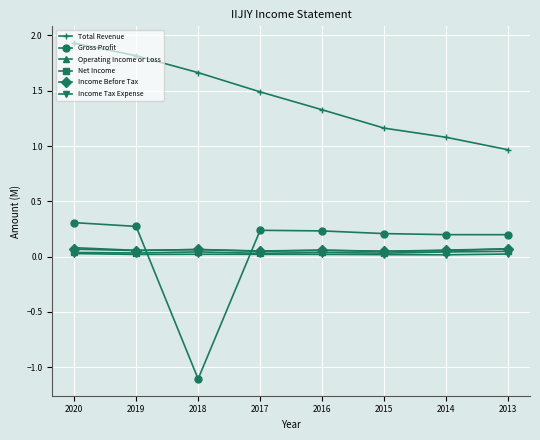

Count the number of categories in the chart.

8